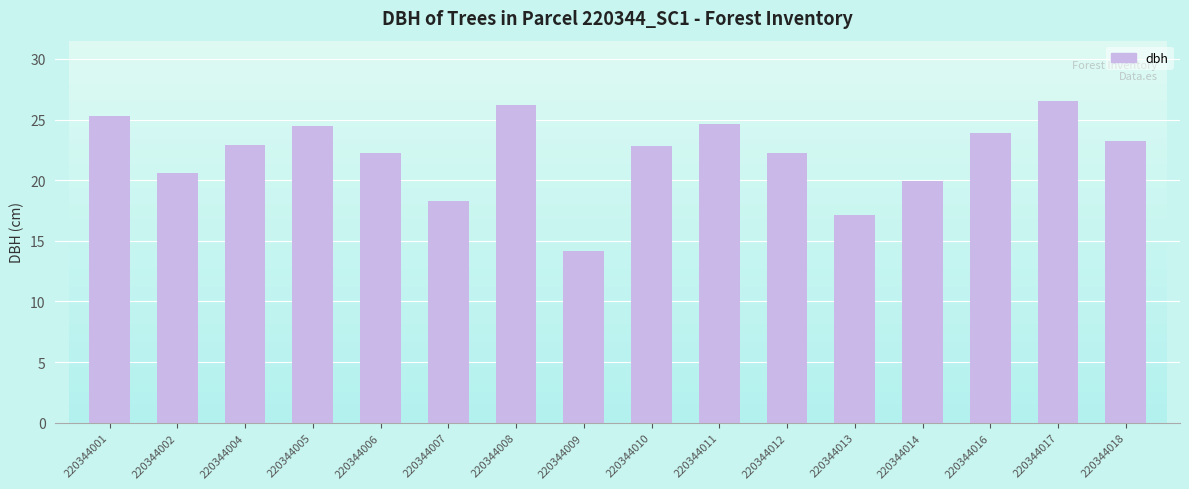

How many values exceed 22?

11